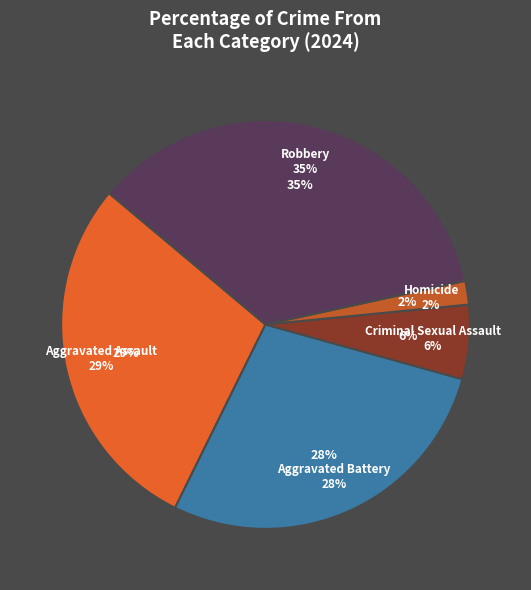

What is the smallest slice in the pie chart?

Homicide